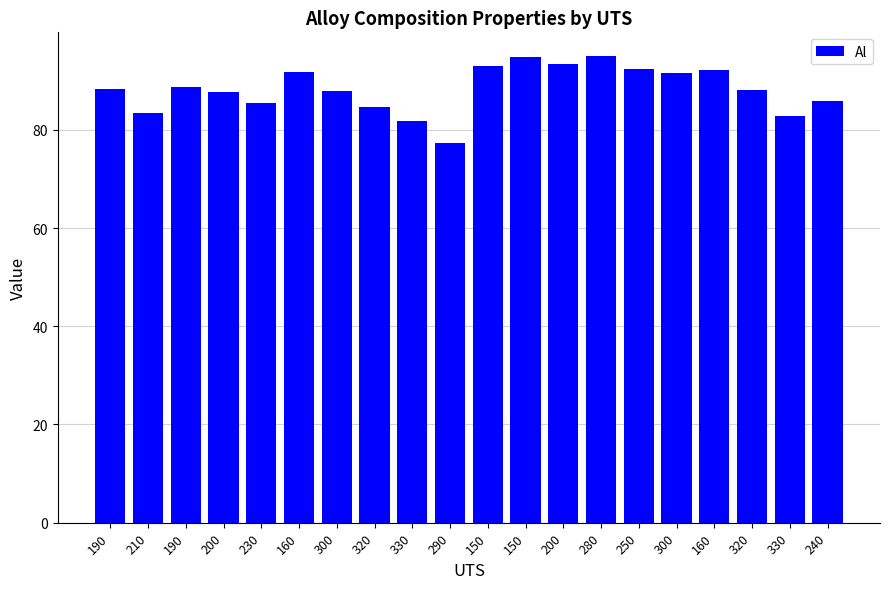

What is the change in value from 190 to 290?

-11.4